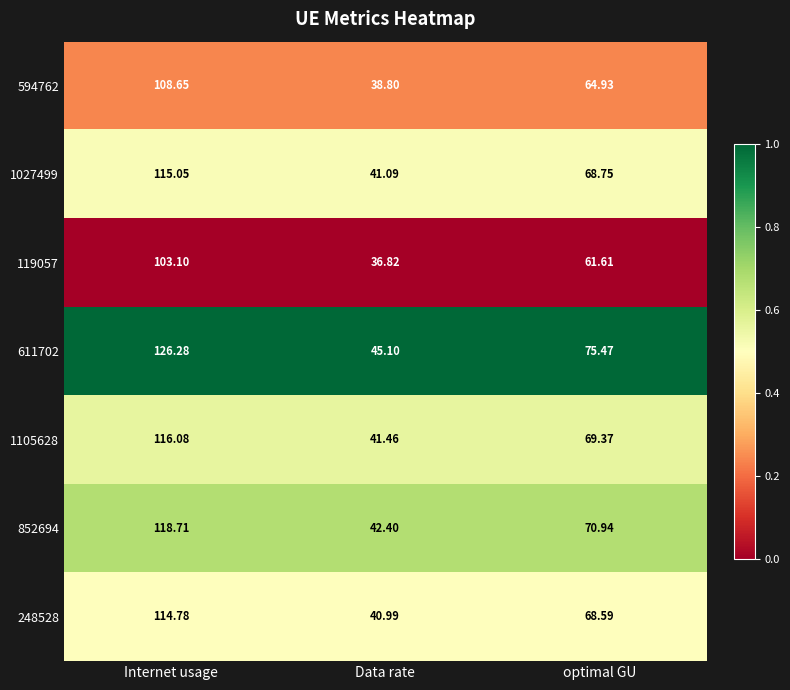

Where is 119057 nearest to the value 69?

optimal GU